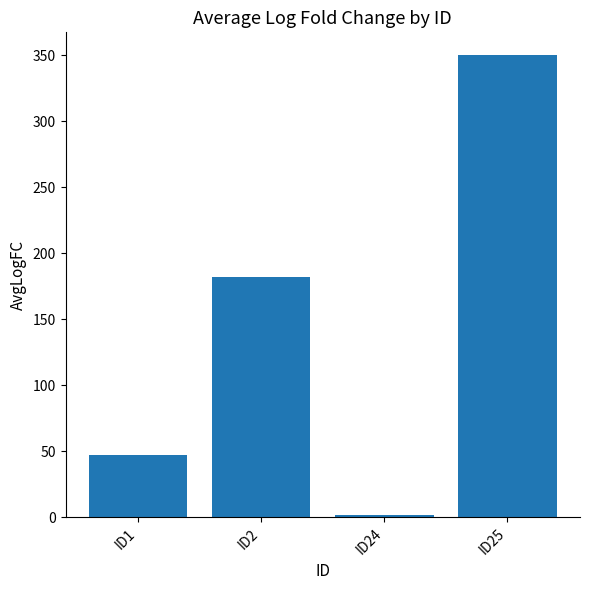

Reading left to right, list all the values displayed in this chart.

ID1=46.9	ID2=181.8	ID24=1.7	ID25=350.0